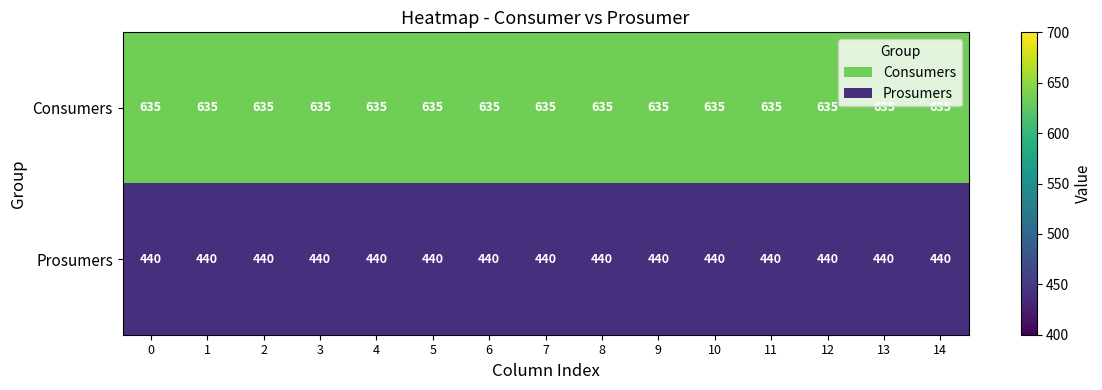

What is the maximum value shown in the chart?

635